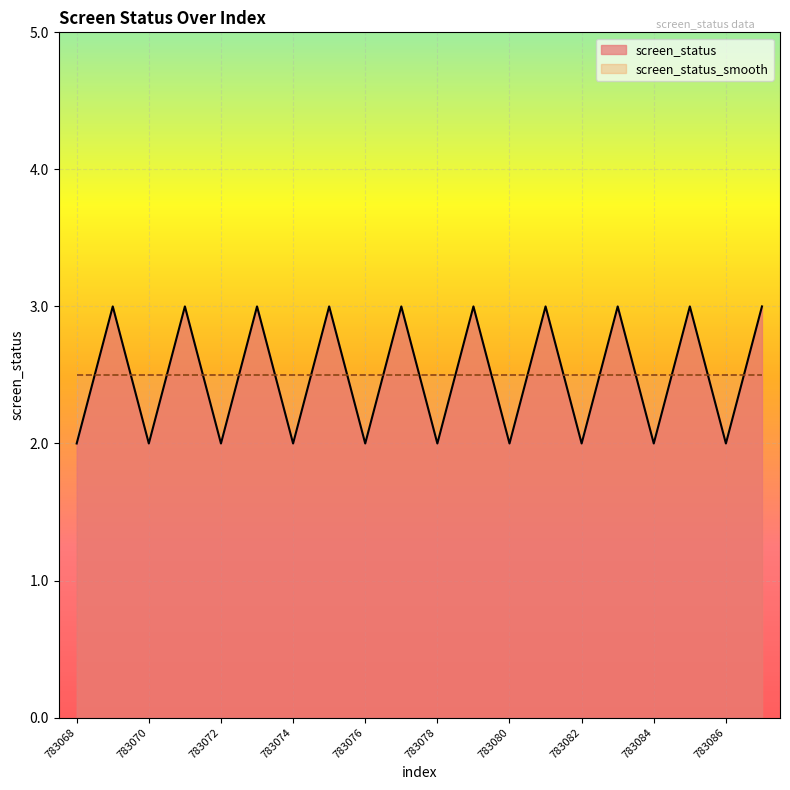

Does the chart display data point markers on the line(s)?

No